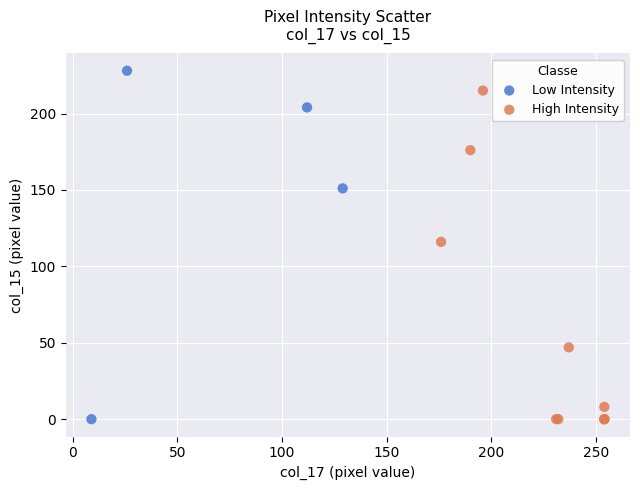

Which series reaches the maximum Y coordinate?

Low Intensity